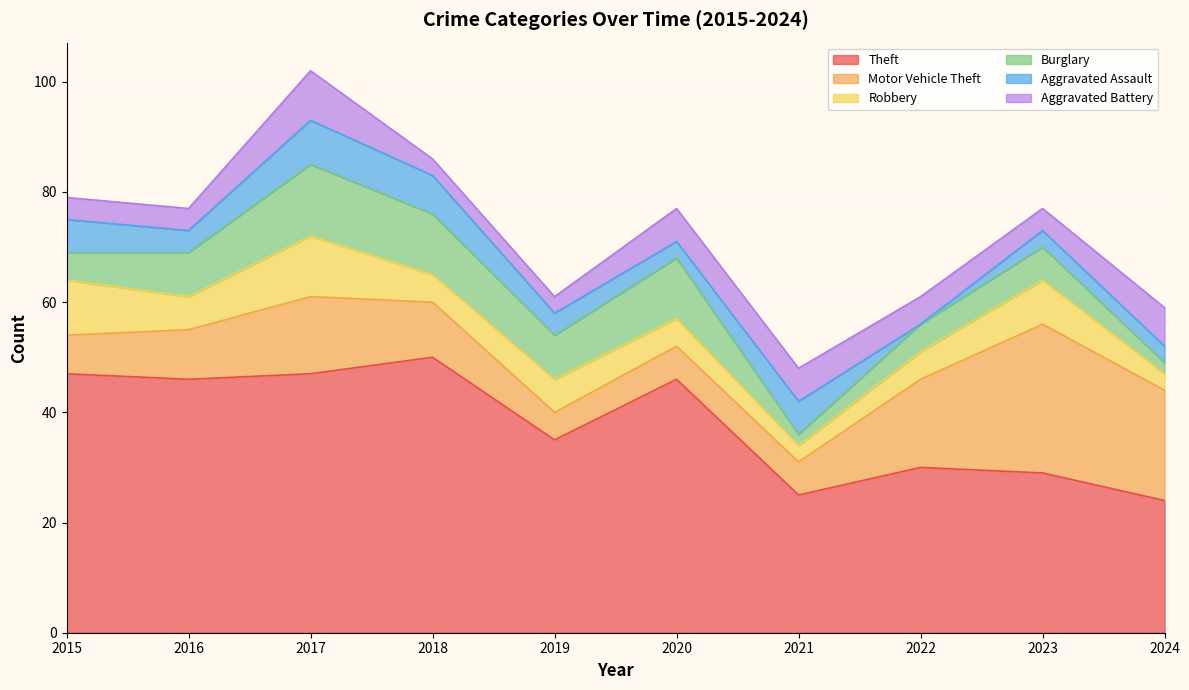

How many lines are shown in the chart?

6